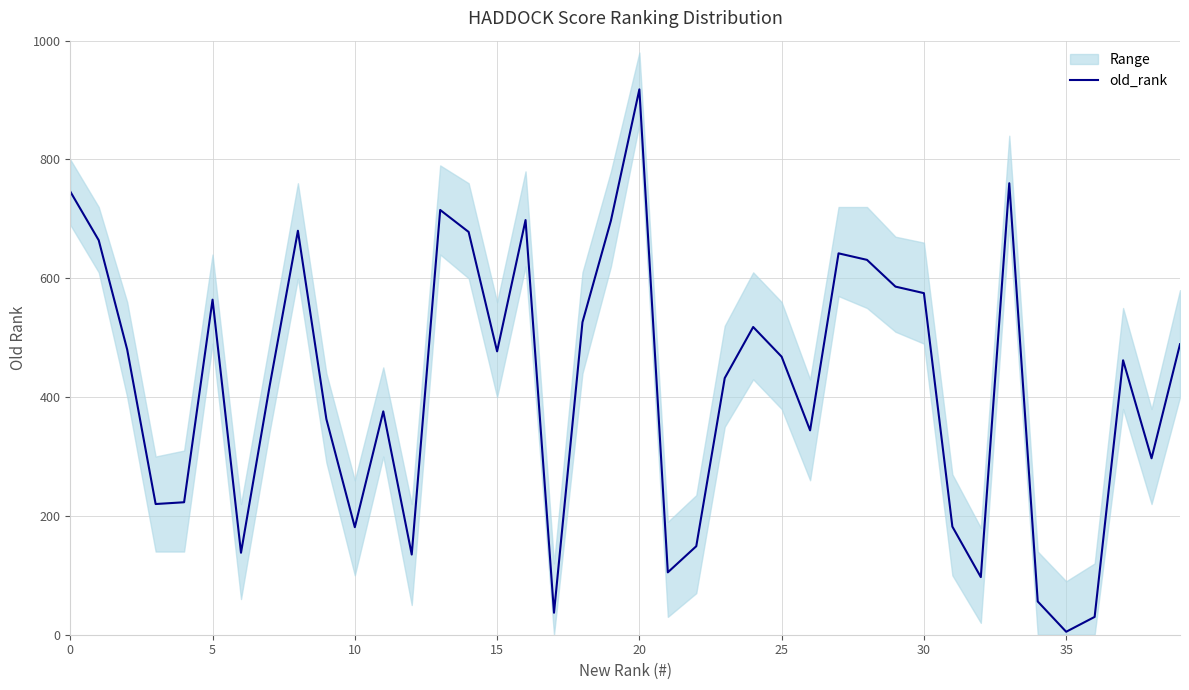

What is the maximum value for old_rank?

918